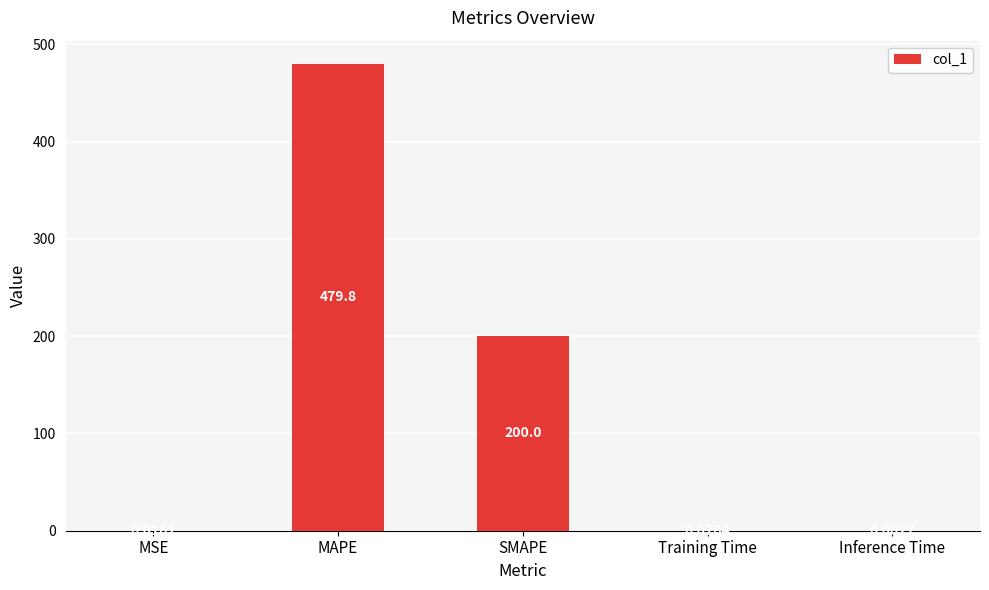

Where is the data nearest to the value 239?

SMAPE